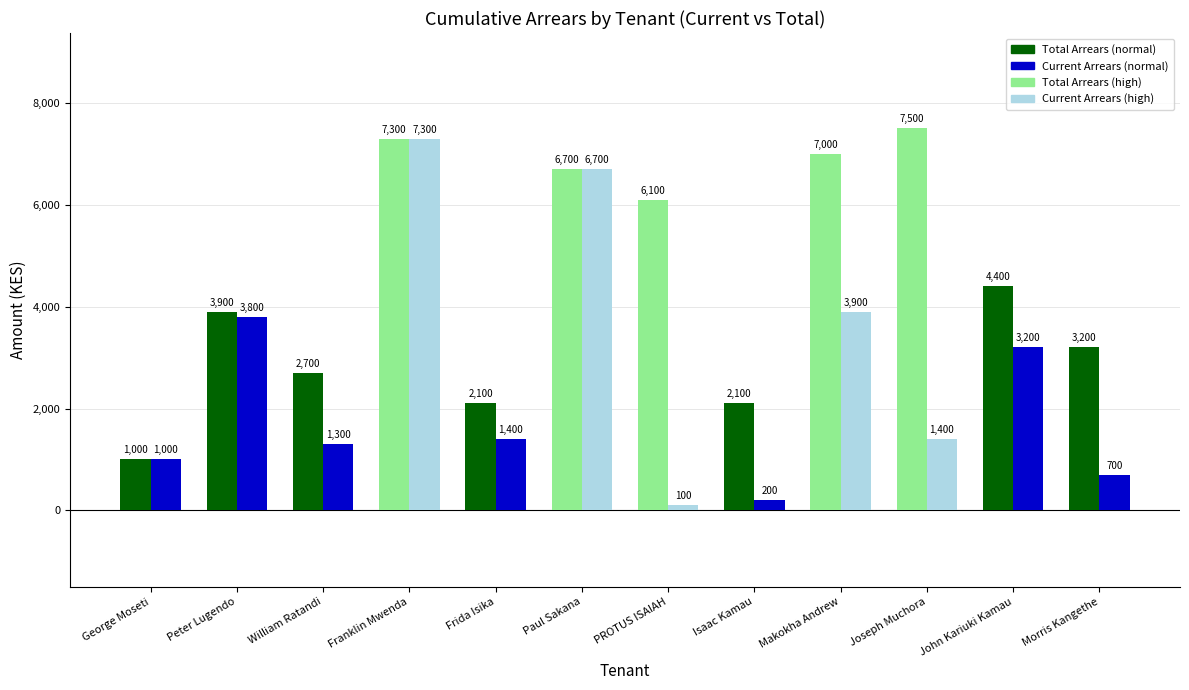

What is the difference between the highest and lowest values at John Kariuki Kamau?

1200